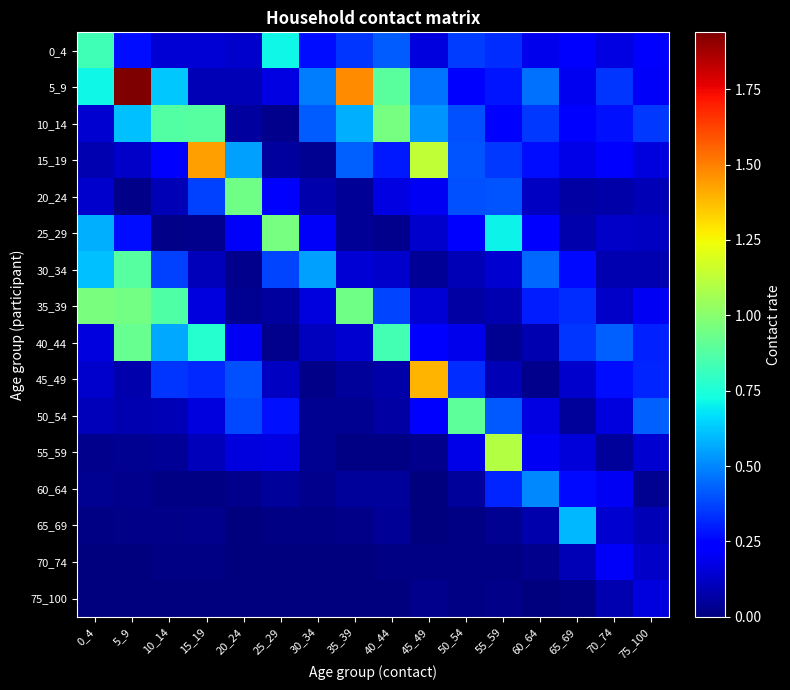

True or false: 35_39 has a value of 0.4 at 40_44.

True